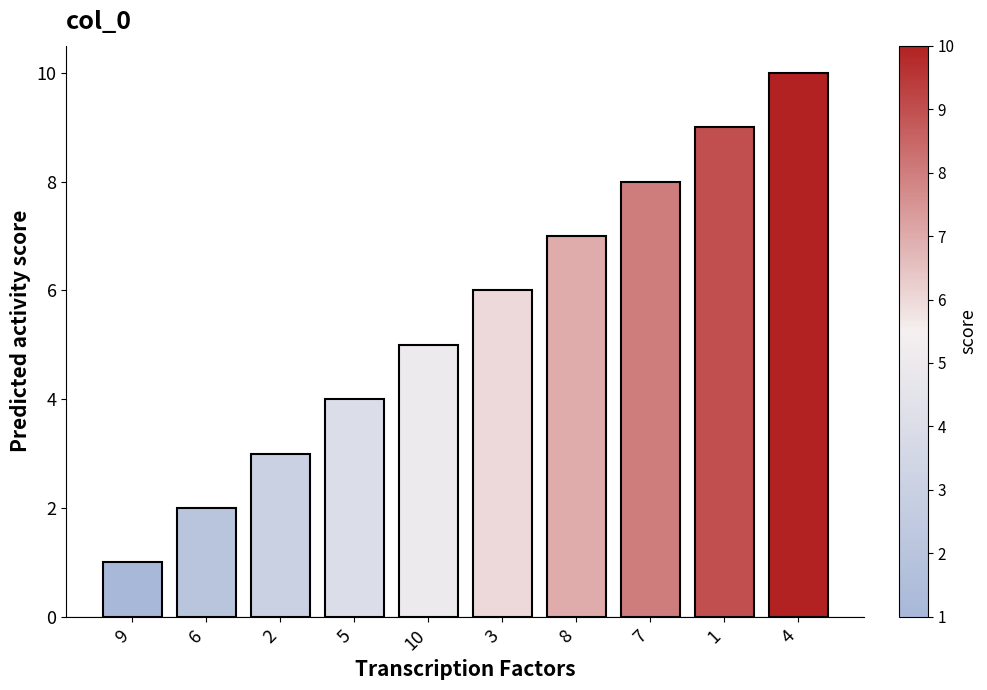

Is it true that the value at 8 is 7?

True